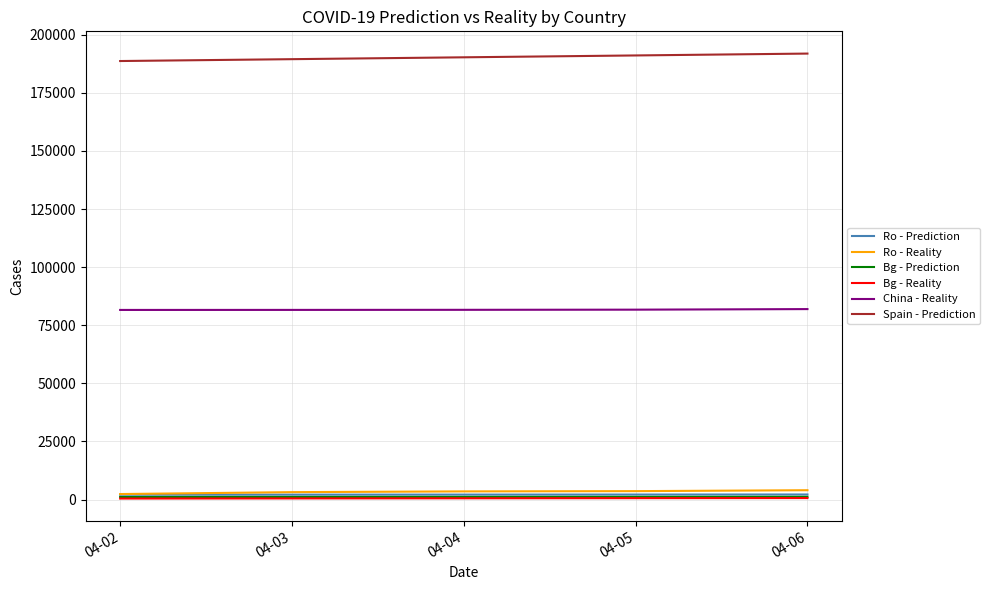

Which series has the largest total across all categories?

Spain - Prediction